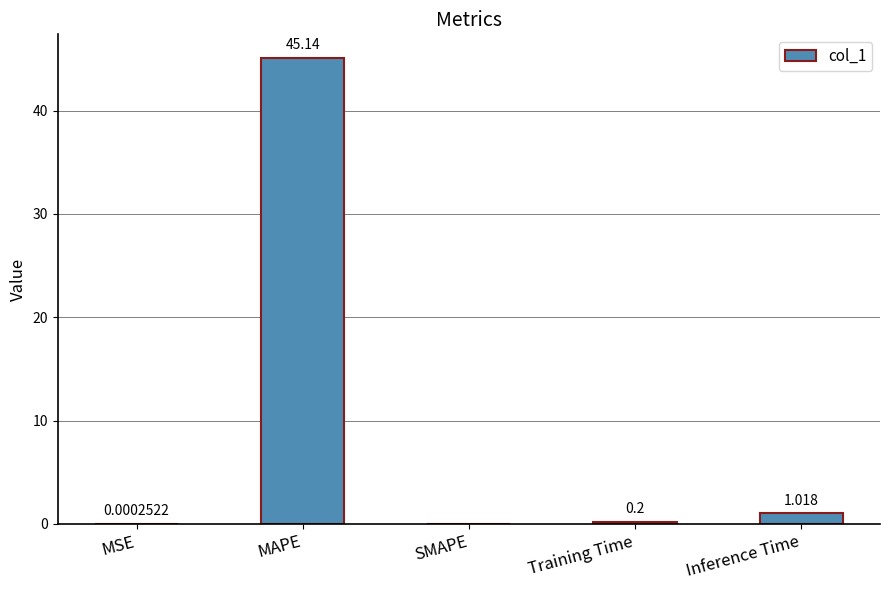

Which label corresponds to the largest value in the chart?

MAPE